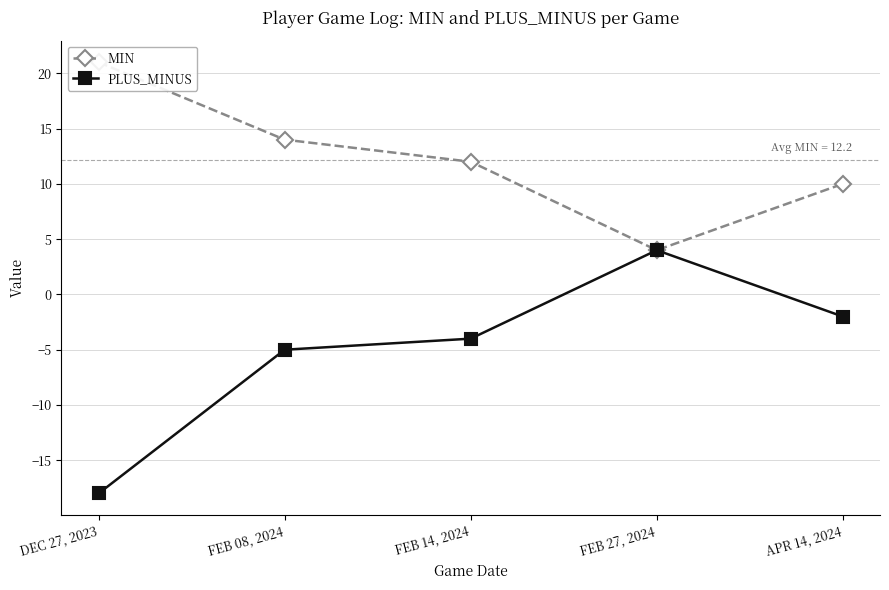

List the labels in order of MIN value, largest first.

DEC 27, 2023, FEB 08, 2024, FEB 14, 2024, APR 14, 2024, FEB 27, 2024